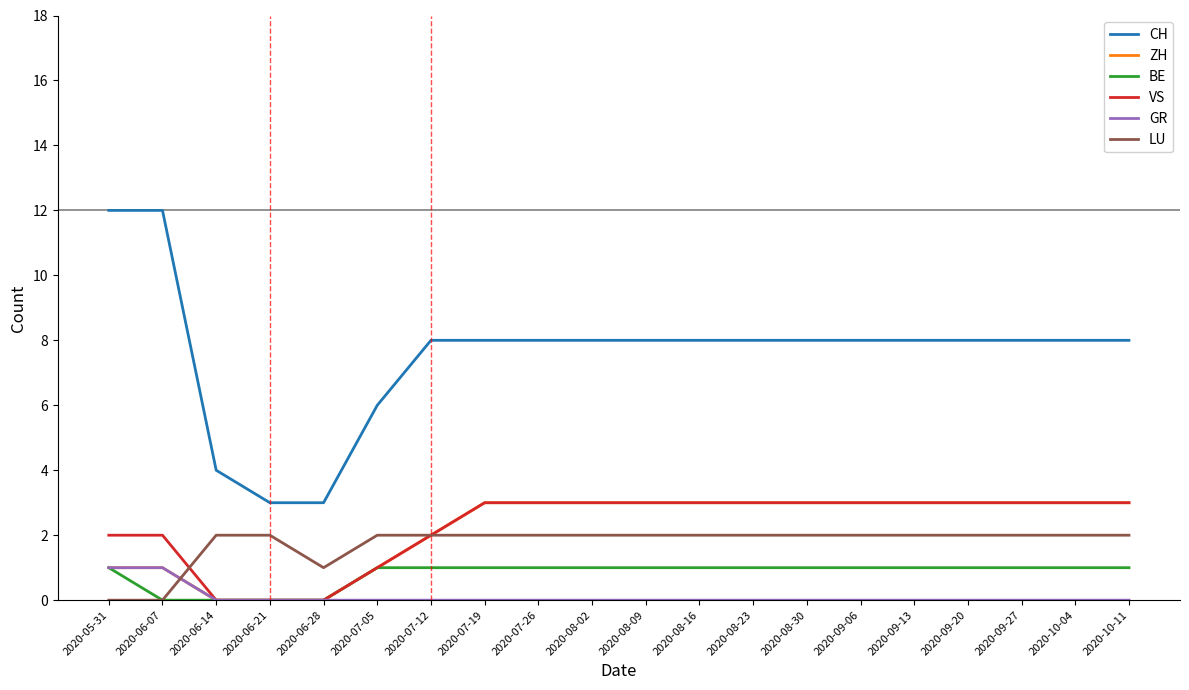

What is the greatest value displayed?

12